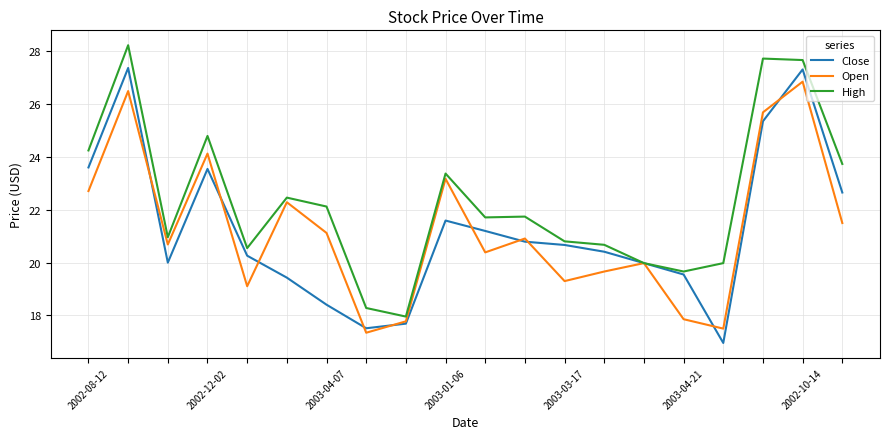

Rank the series by their maximum value, from highest to lowest.

High, Close, Open